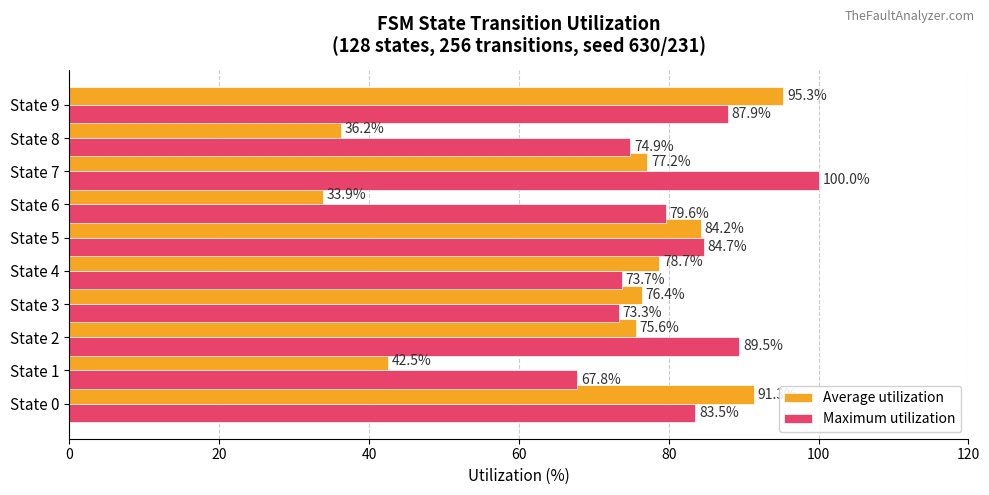

Is it true that Average utilization equals 59.9 at State 8?

False